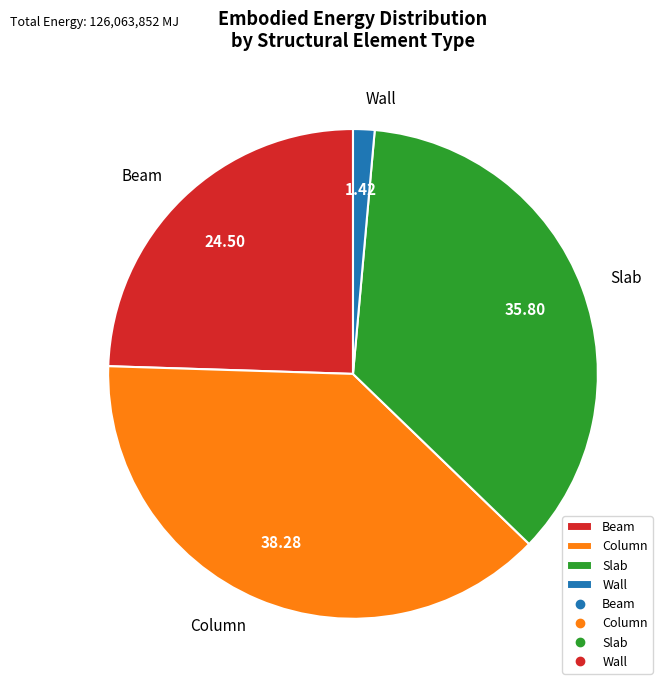

How many segments does this pie chart have?

4